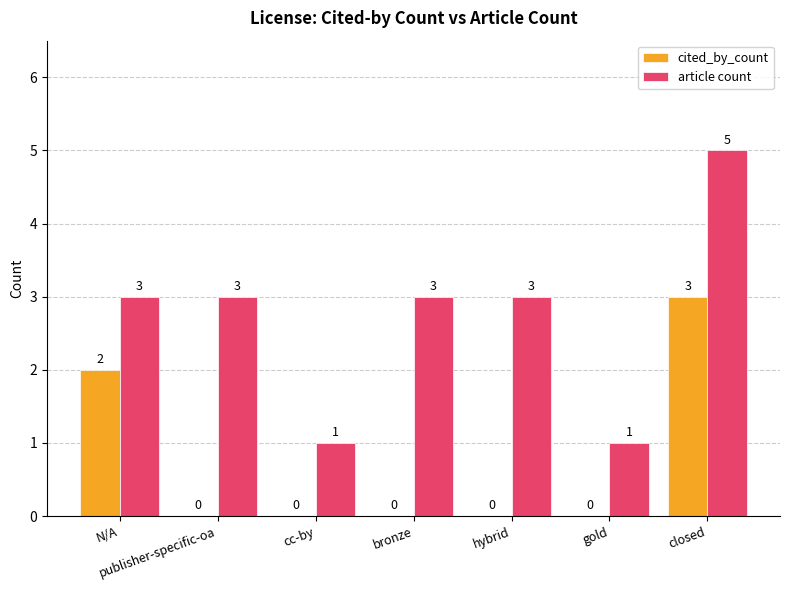

Is it true that cited_by_count equals -1 at gold?

False